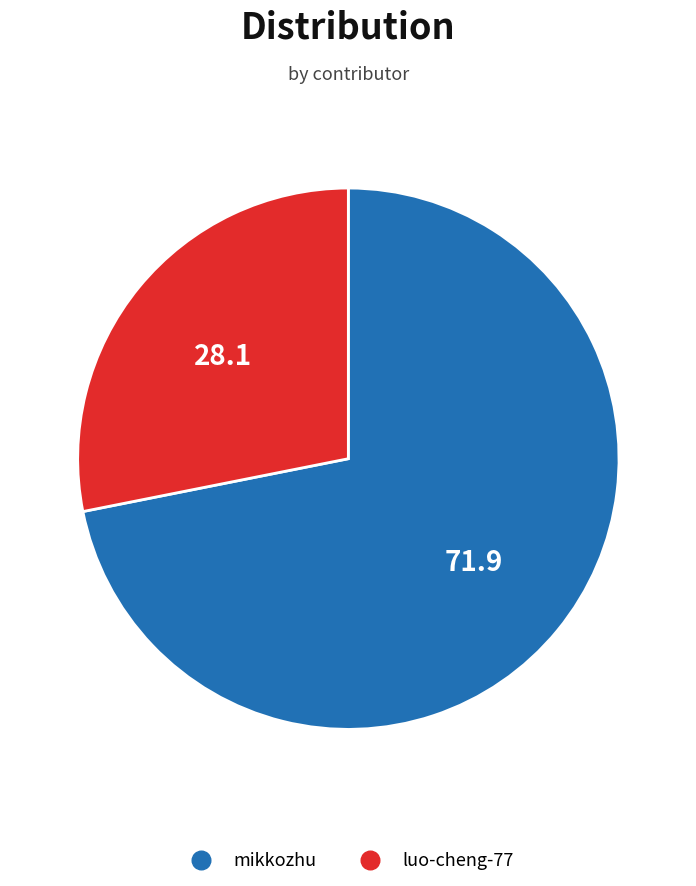

How many slices are in this pie chart?

2